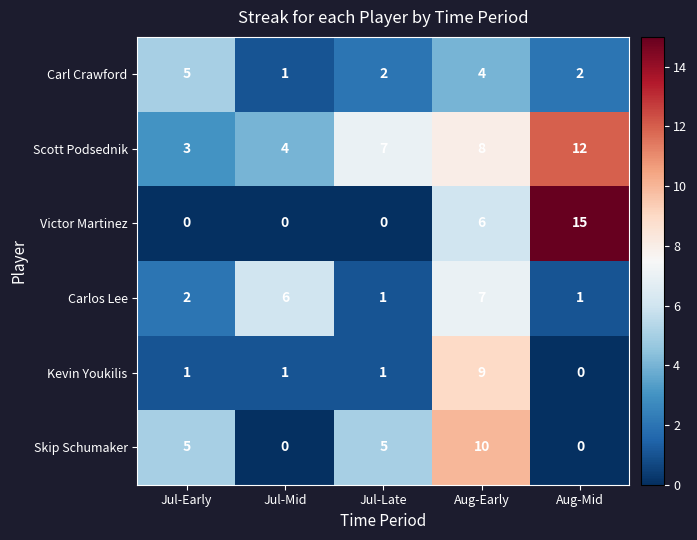

How many Carl Crawford values are between 2 and 4?

3